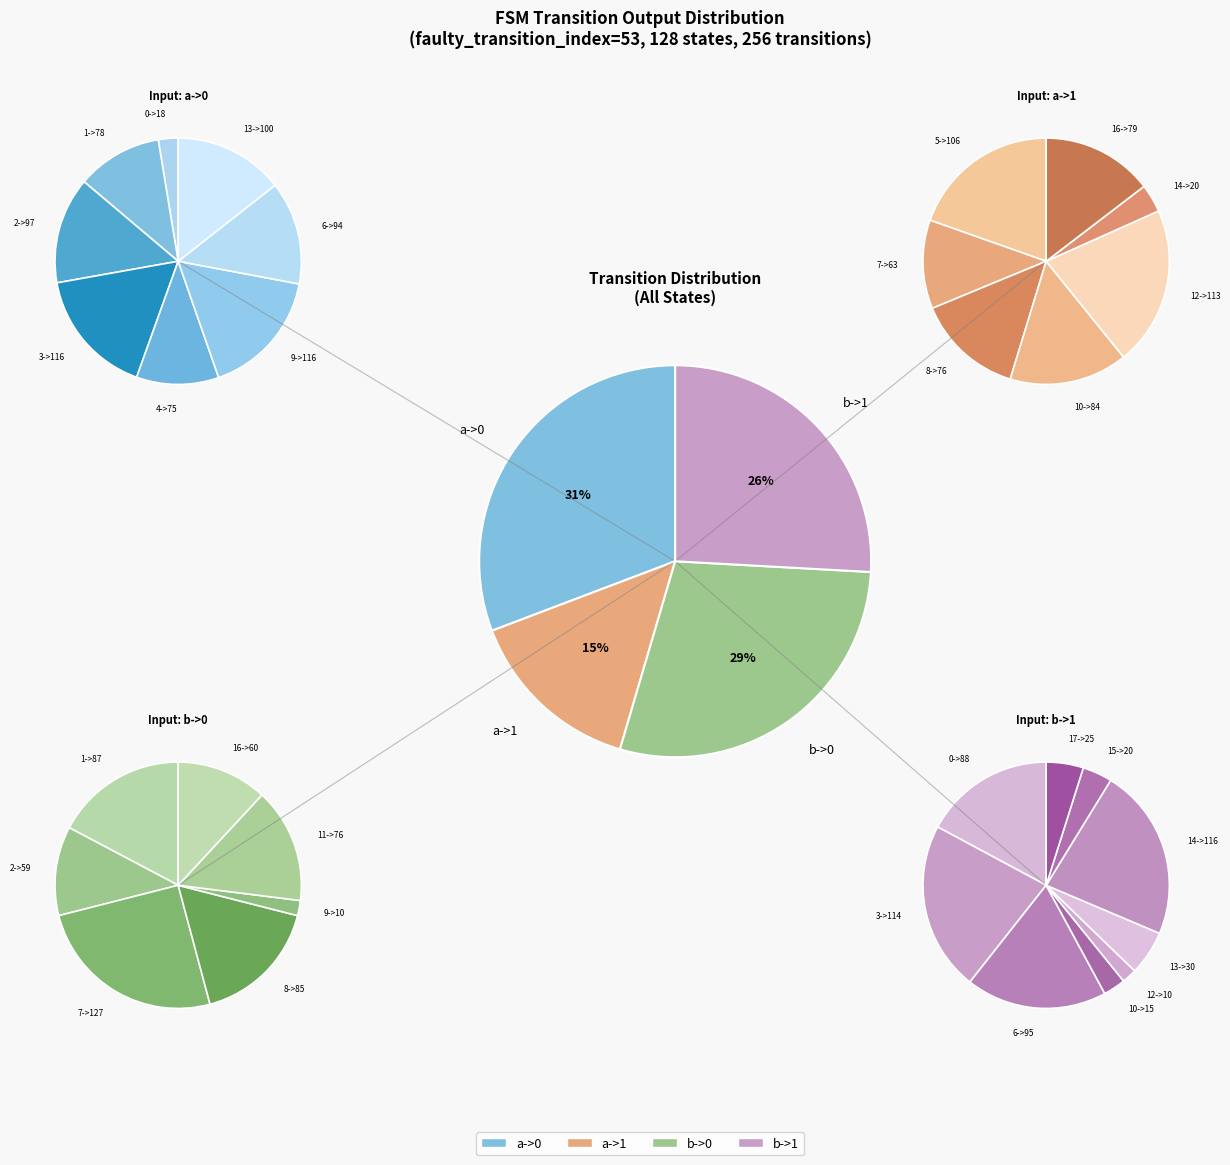

Which slice is the largest?

a->0